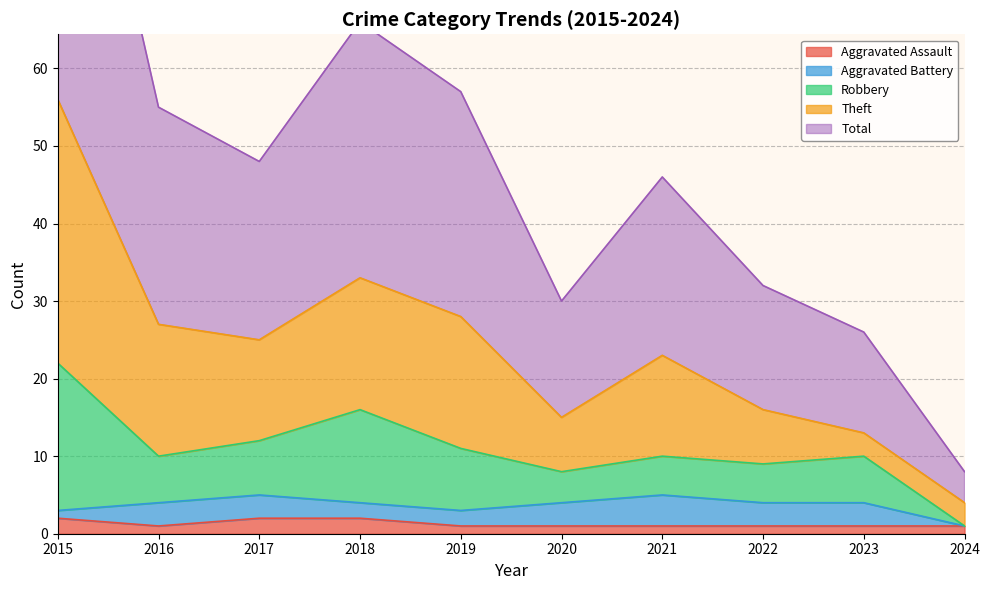

The Aggravated Assault series shows 2 at 2015. True or false?

True